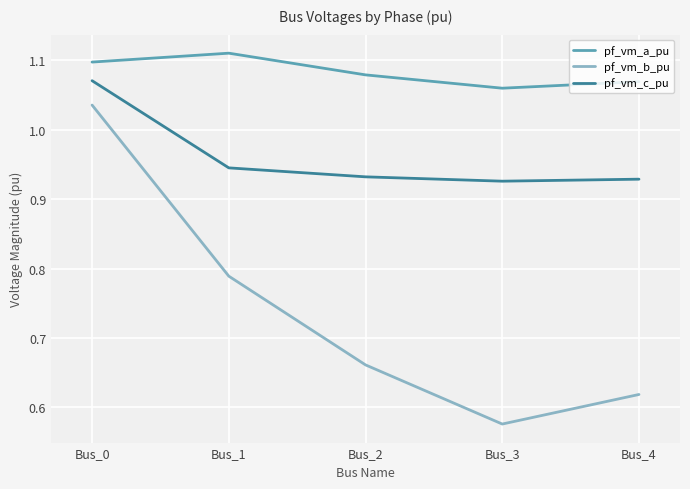

List the series in order of their peak value, highest first.

pf_vm_a_pu, pf_vm_c_pu, pf_vm_b_pu